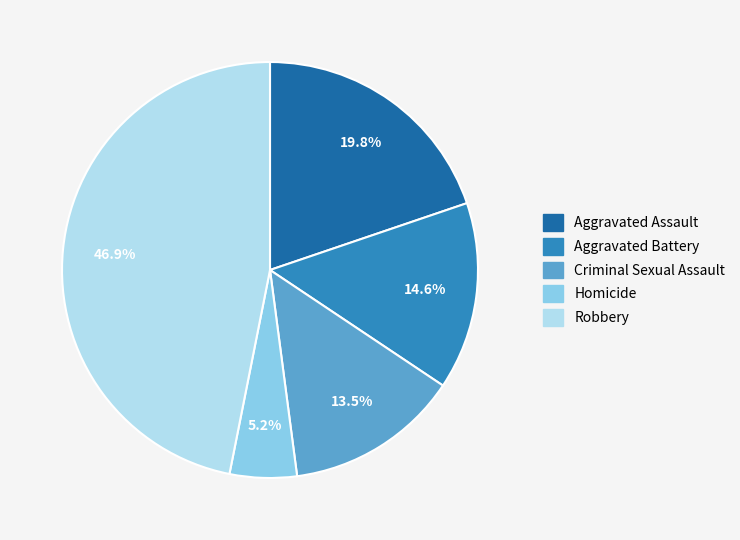

What is the largest slice in the pie chart?

Robbery